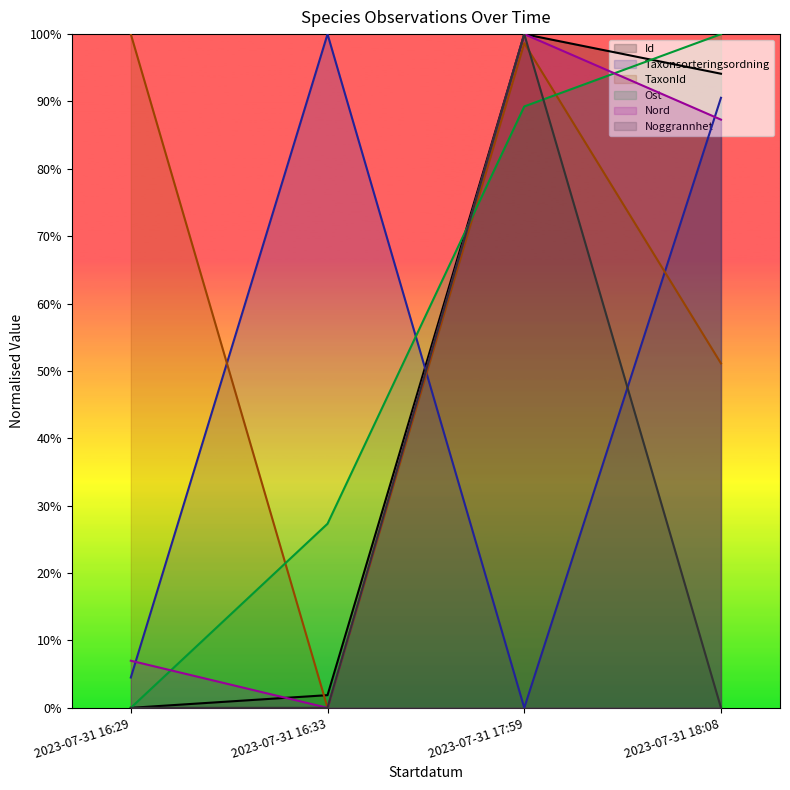

What position from the right is 2023-07-31 17:59?

2